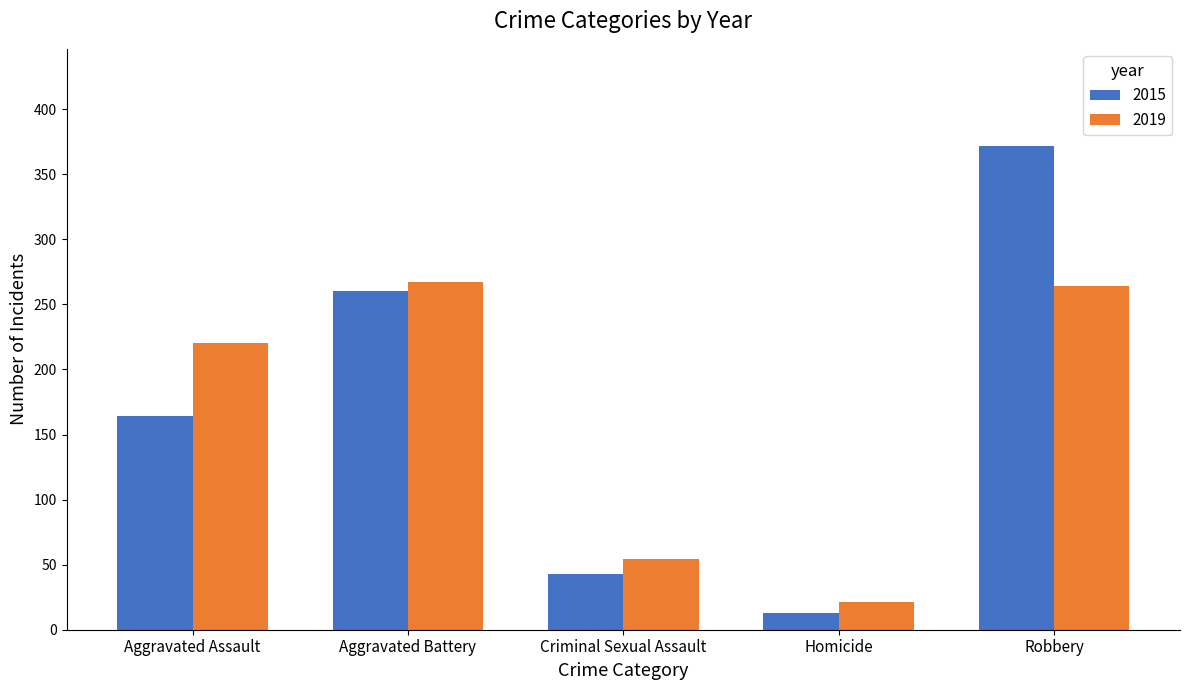

What are all the series names shown in the legend?

2015, 2019